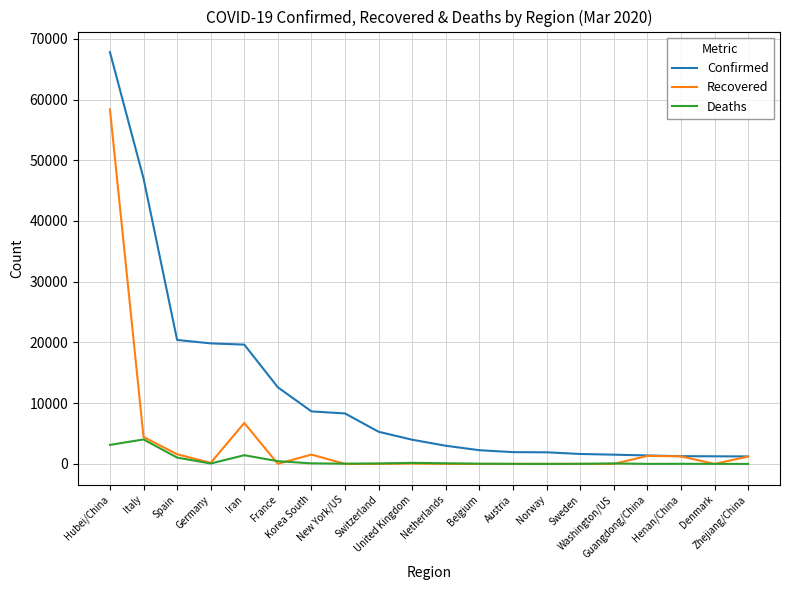

True or false: Deaths and Confirmed intersect in this chart.

False